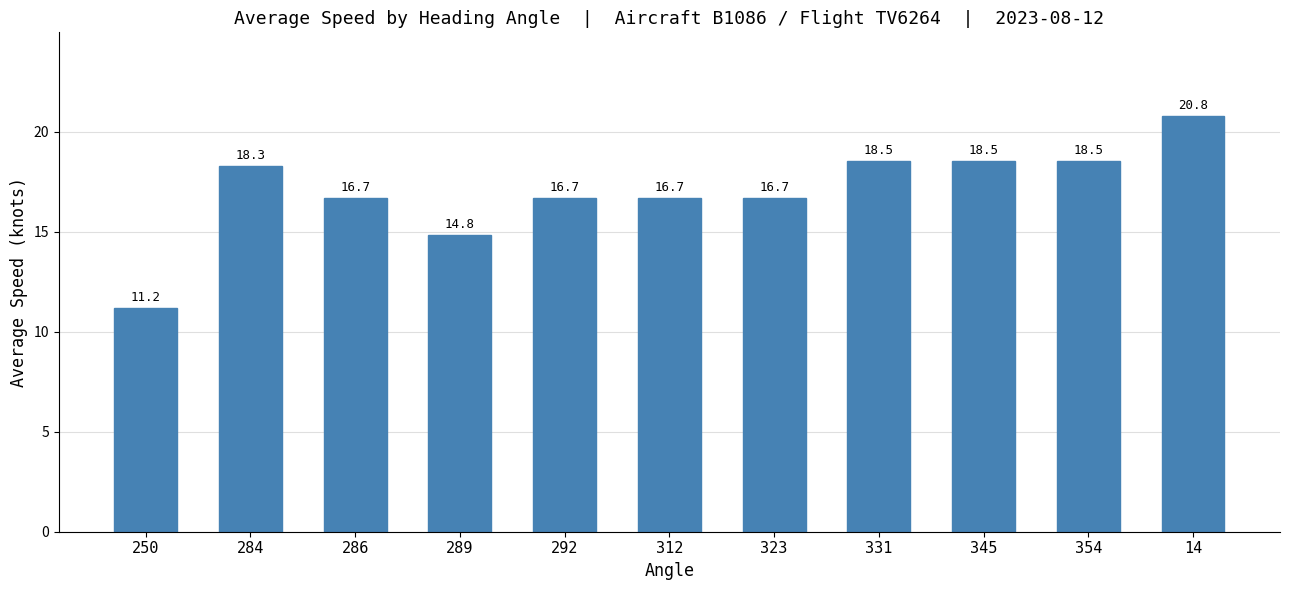

True or false: the data shows 27.8 at 312.

False